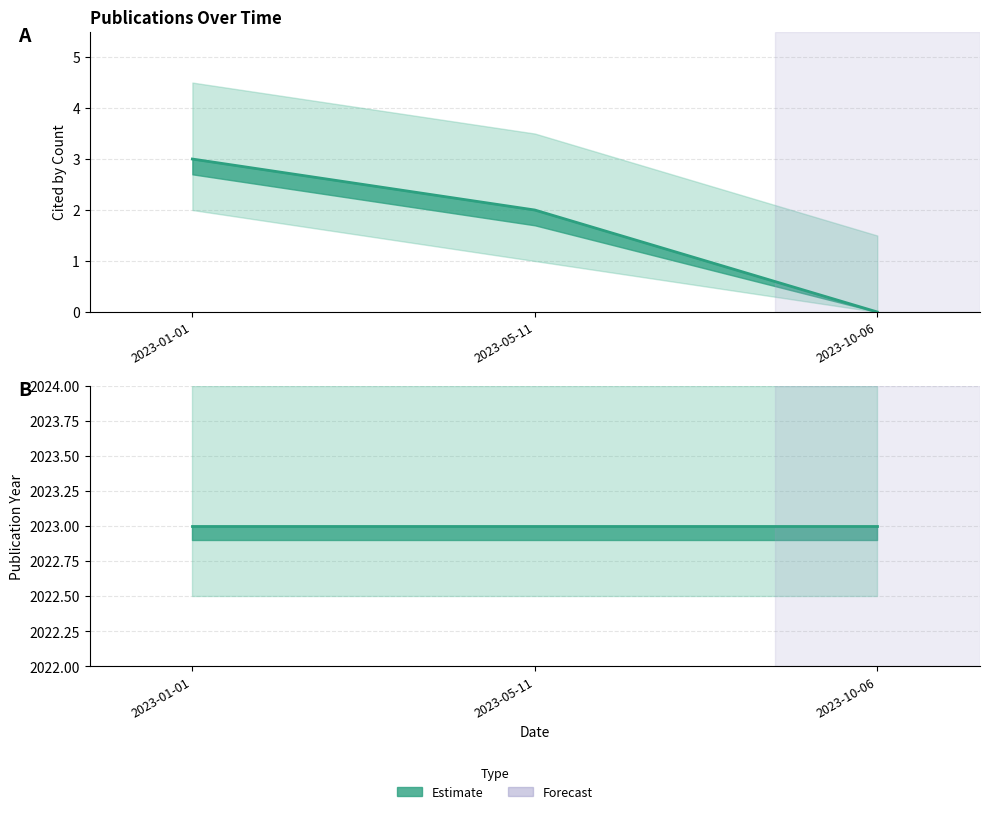

What is the label of the 2nd point from the left?

2023-05-11